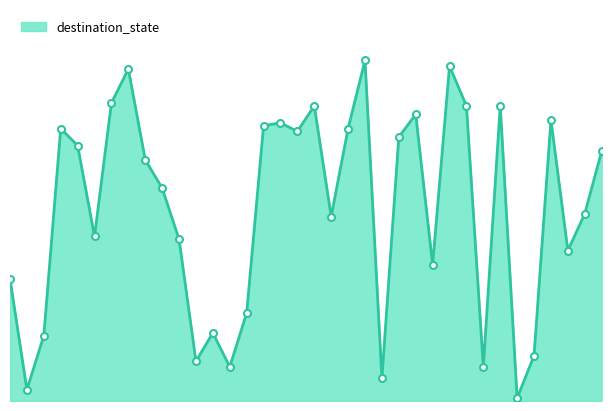

Does the chart display data point markers on the line(s)?

No